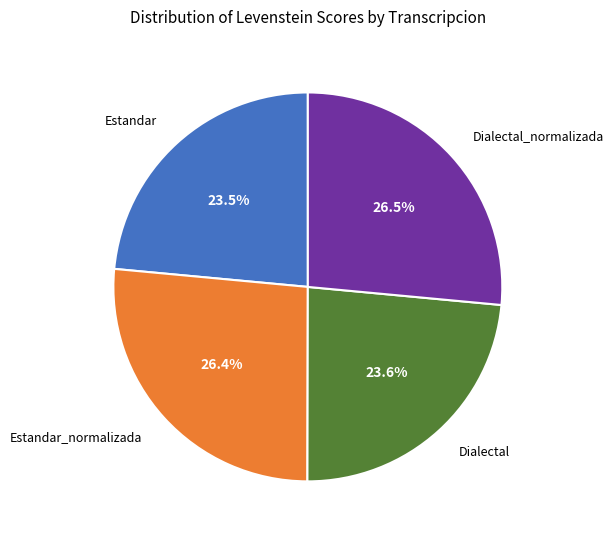

What portion of the pie excludes Estandar_normalizada?

73.6%